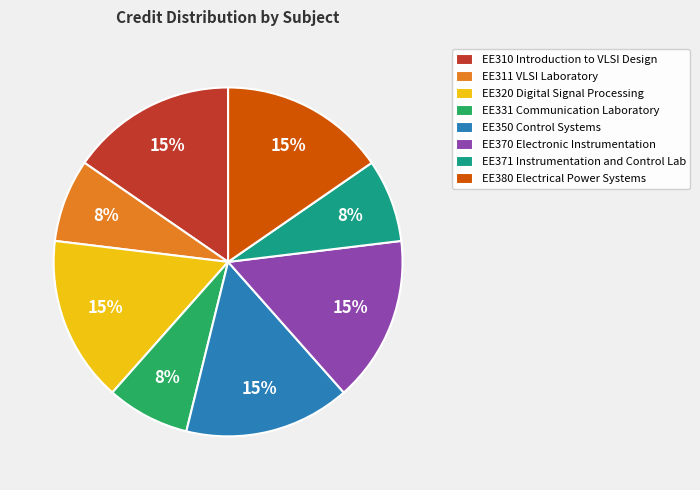

To the nearest percent, what portion does EE311 VLSI Laboratory represent?

8%